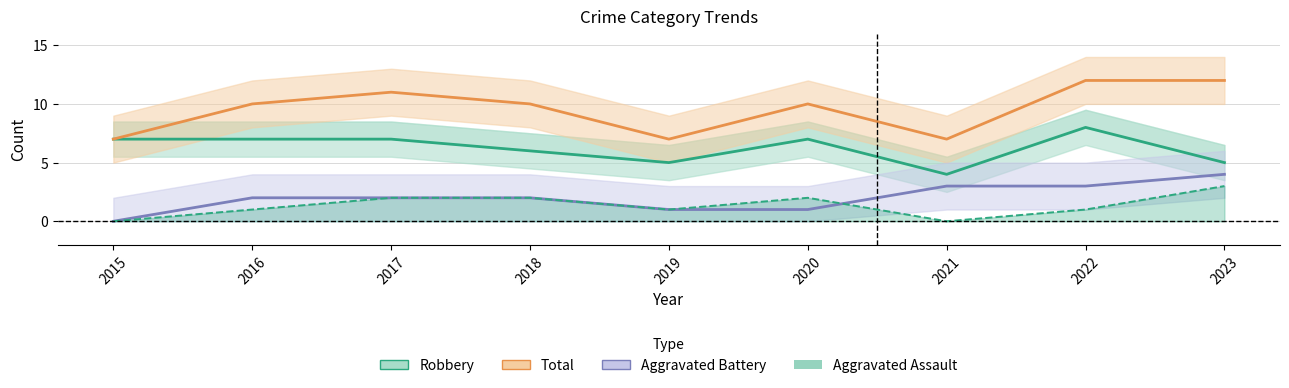

What is the lowest value of the Total series?

7